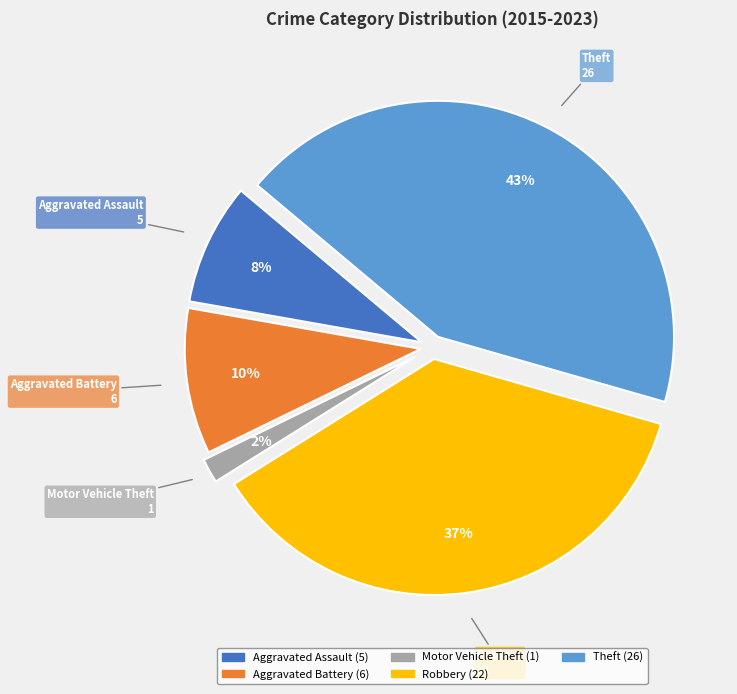

The Robbery slice represents 26% of the pie. True or false?

False